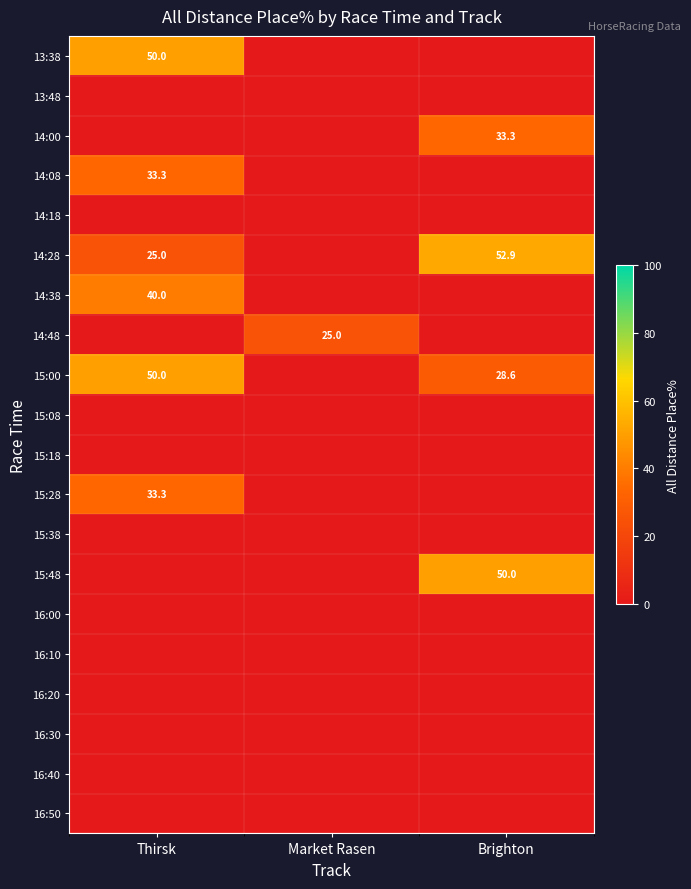

List the series in order of their peak value, highest first.

14:28, 13:38, 15:00, 15:48, 14:38, 14:00, 14:08, 15:28, 14:48, 13:48, 14:18, 15:08, 15:18, 15:38, 16:00, 16:10, 16:20, 16:30, 16:40, 16:50